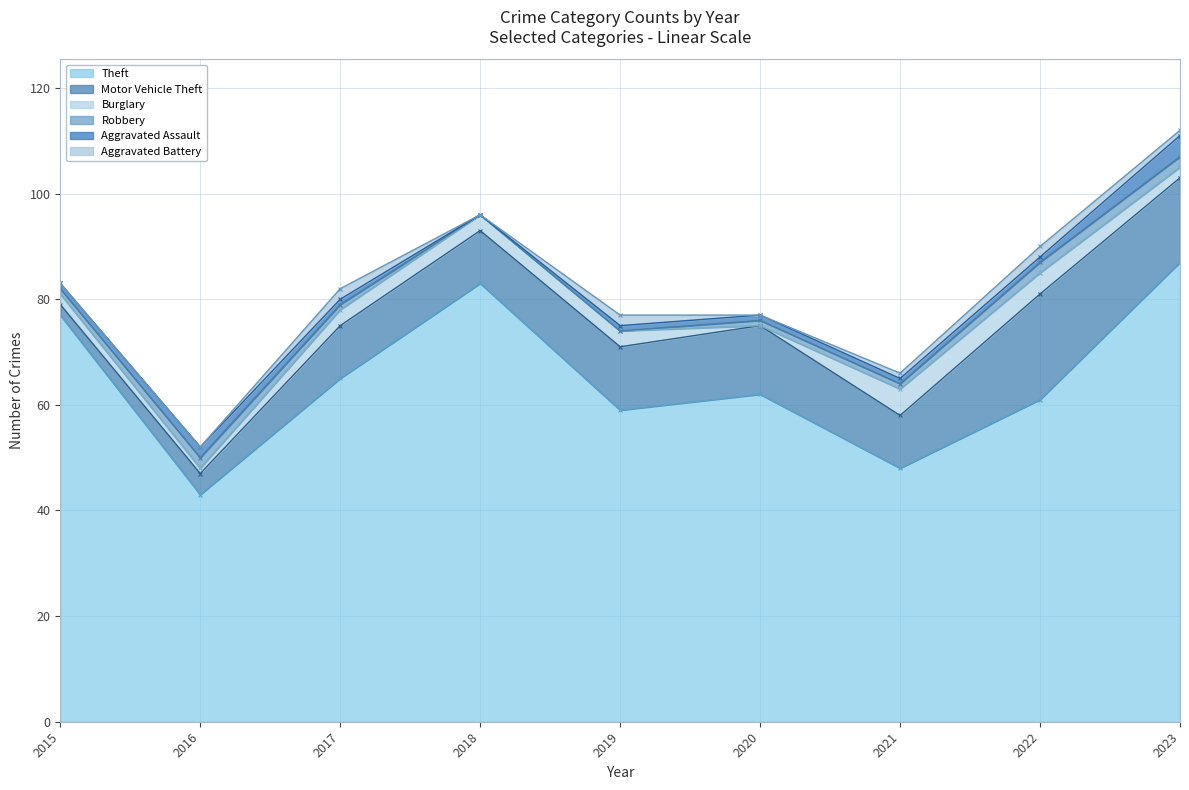

Between 2018 and 2021, which is larger?

2018